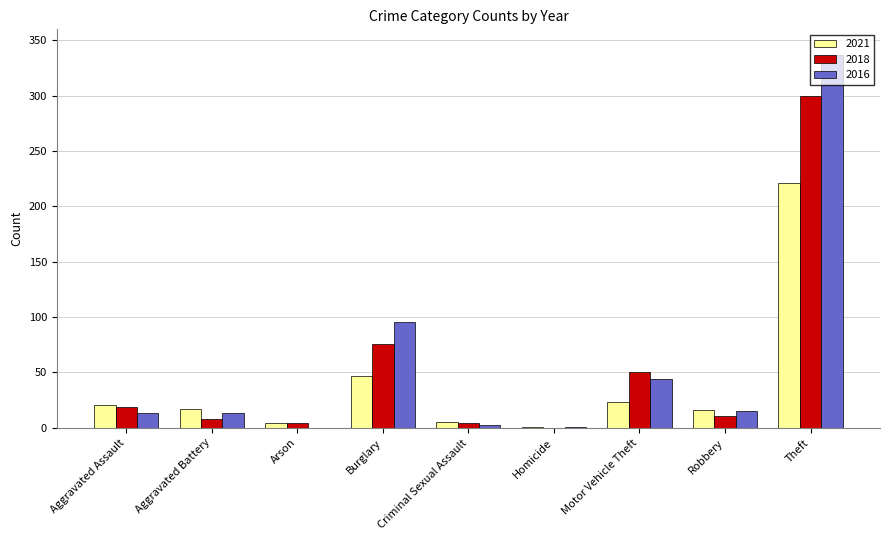

How many distinct data groups are displayed?

3